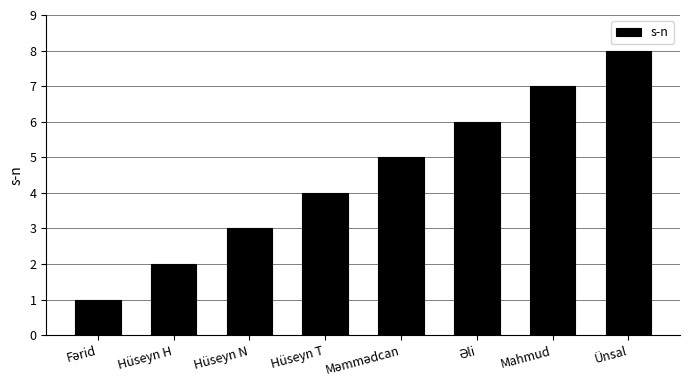

Reading left to right, extract all data points from this chart.

1	2	3	4	5	6	7	8